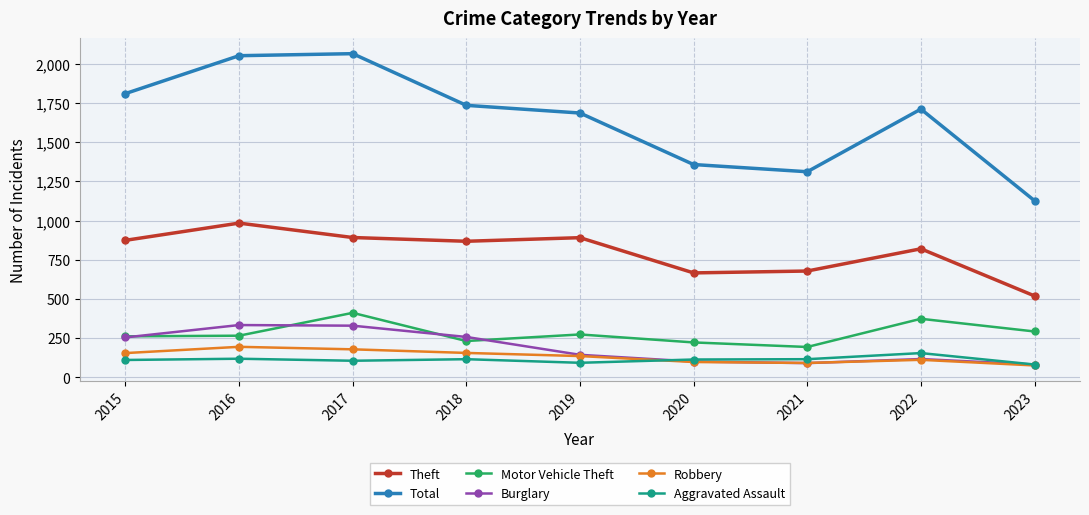

What is the maximum value shown in the chart?

2066